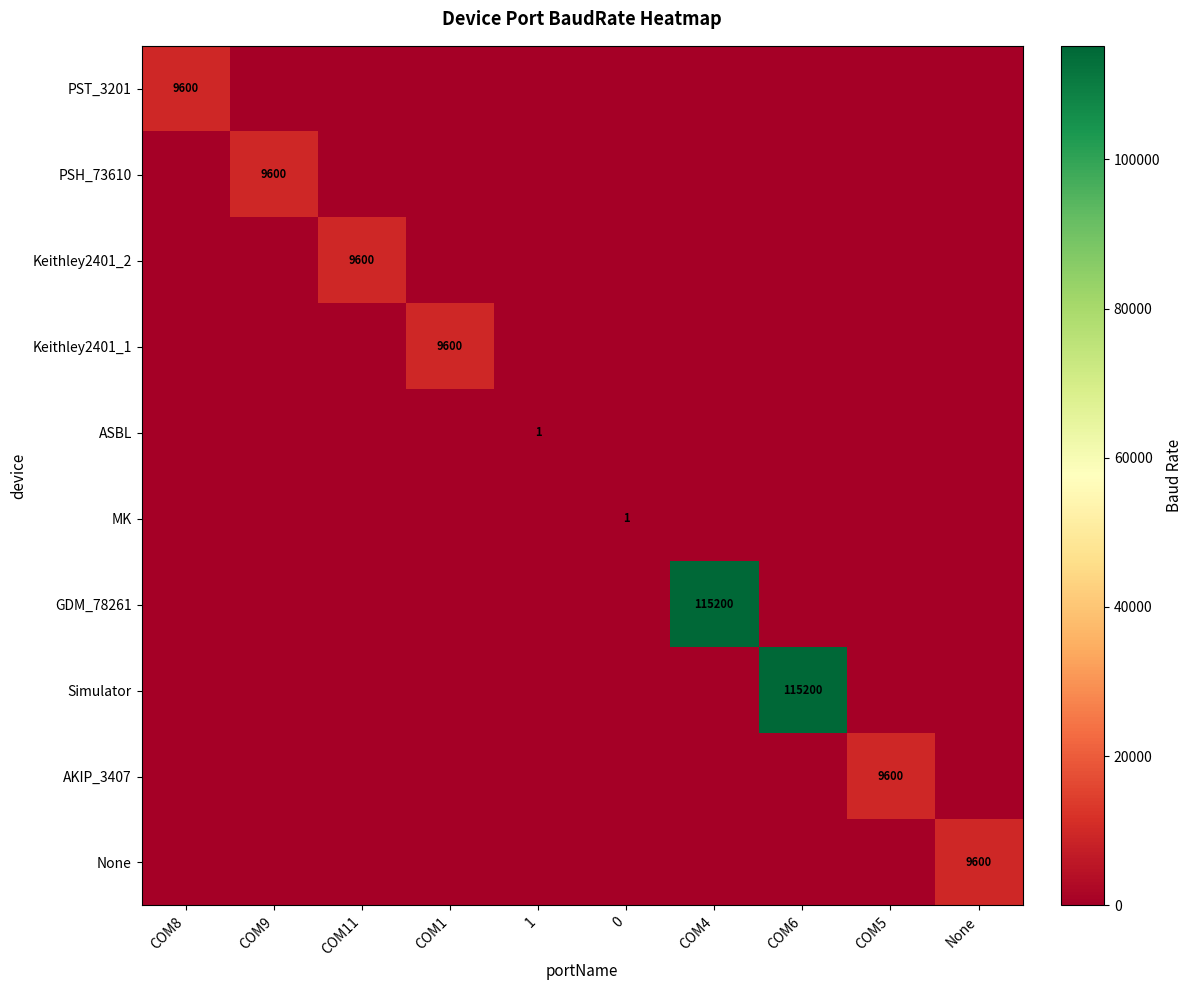

The value of MK at 0 is 1. True or false?

True